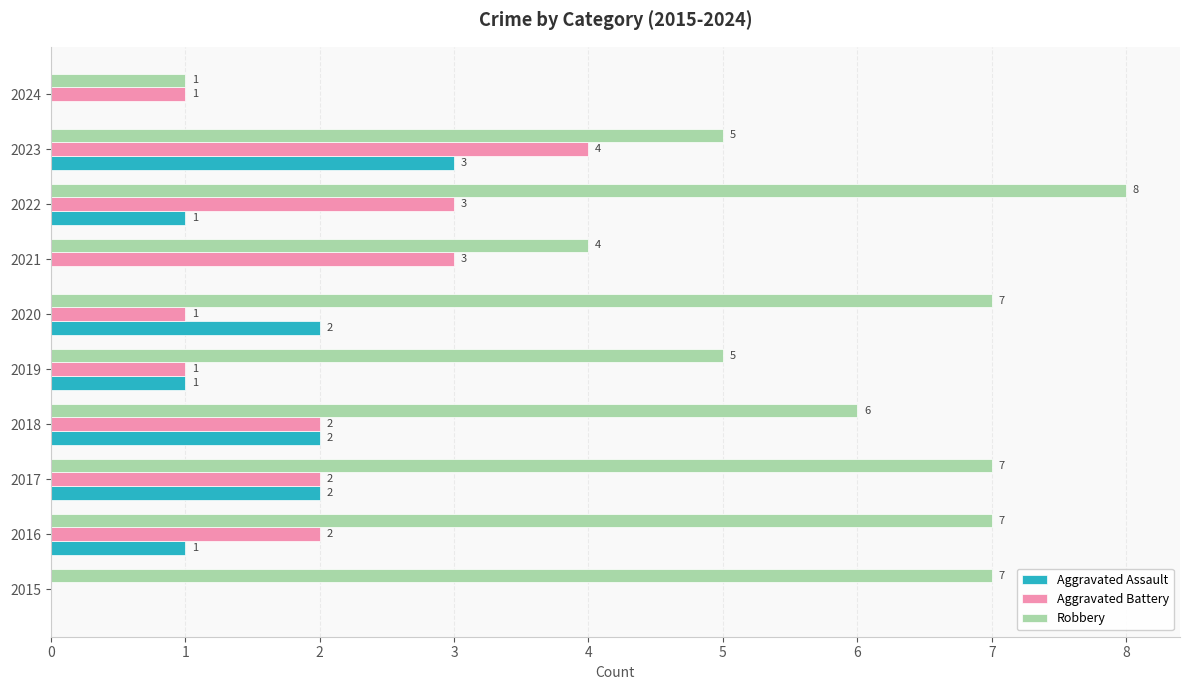

What is the sum of all Robbery values?

57